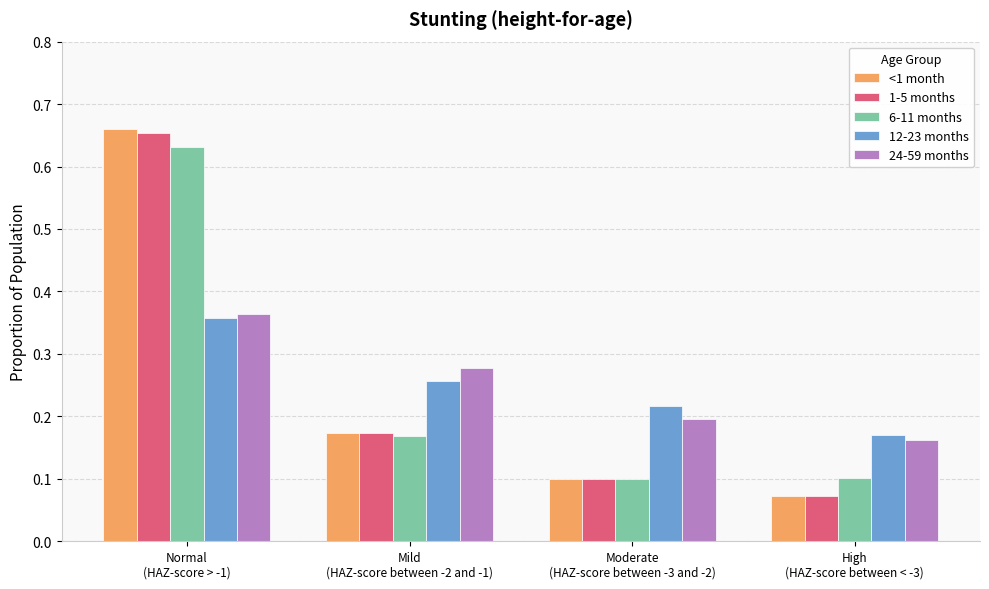

How many 12-23 months values are between 0 and 1?

4